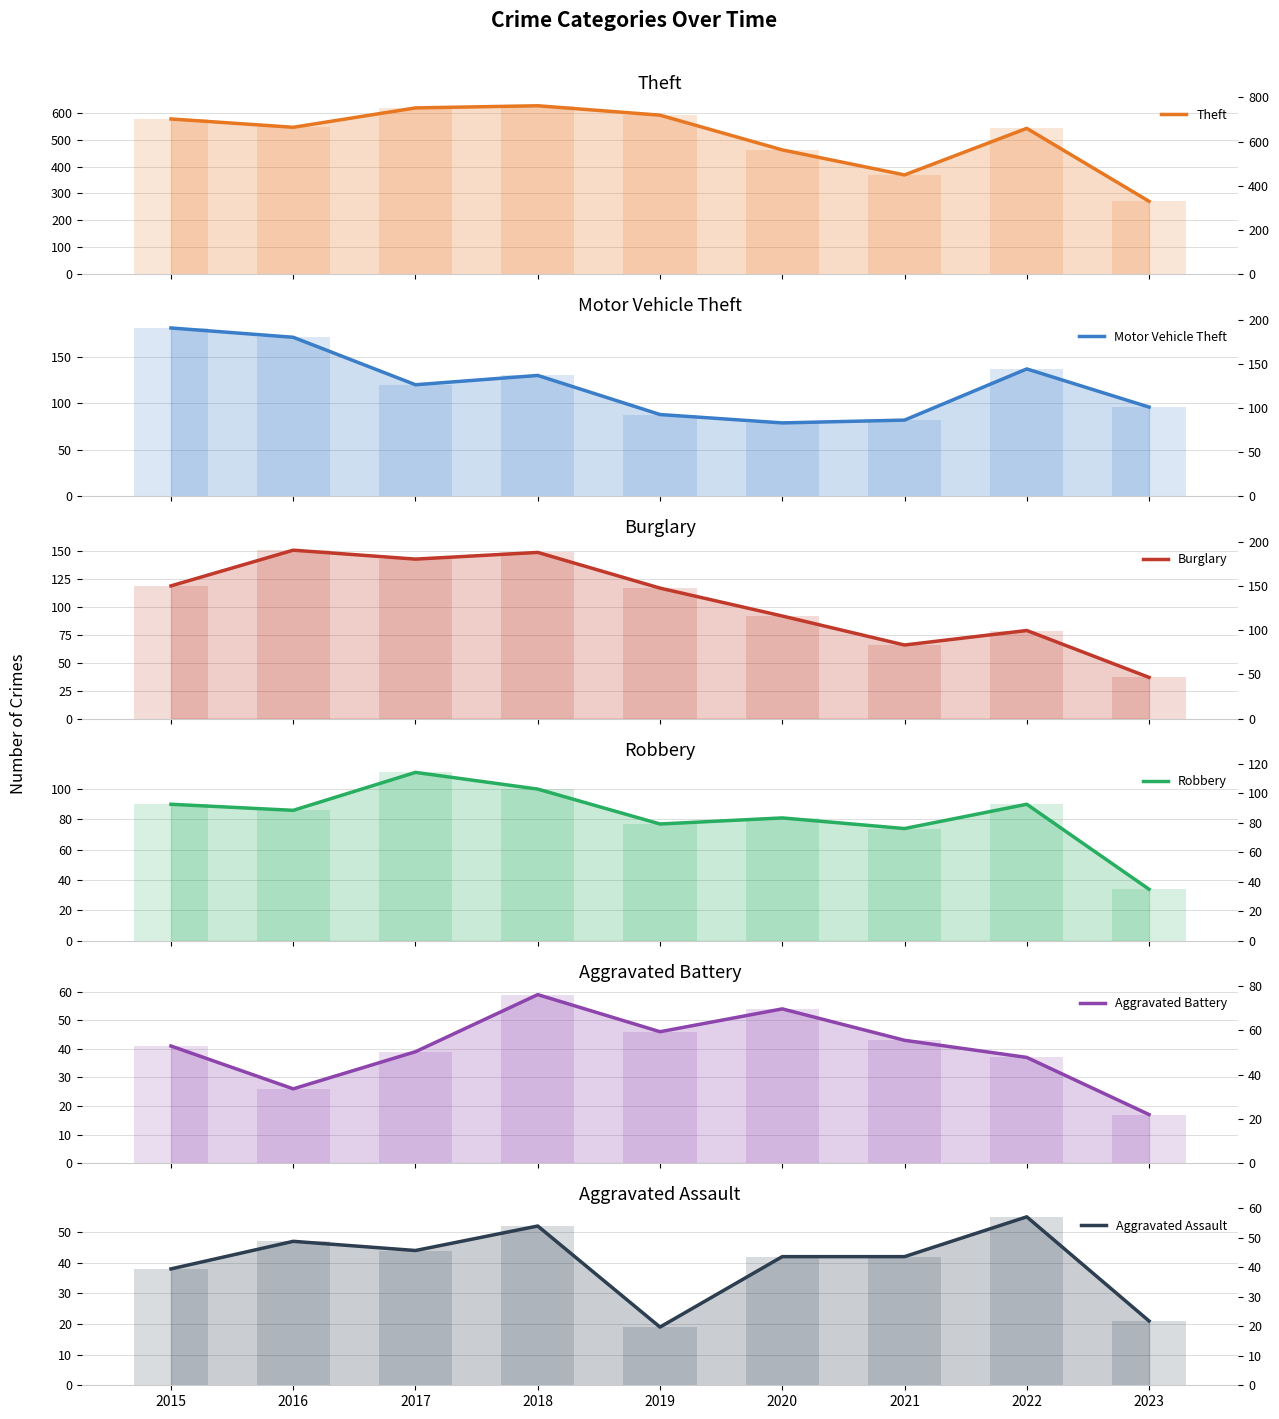

The Aggravated Assault series shows 21 at 2023. True or false?

True